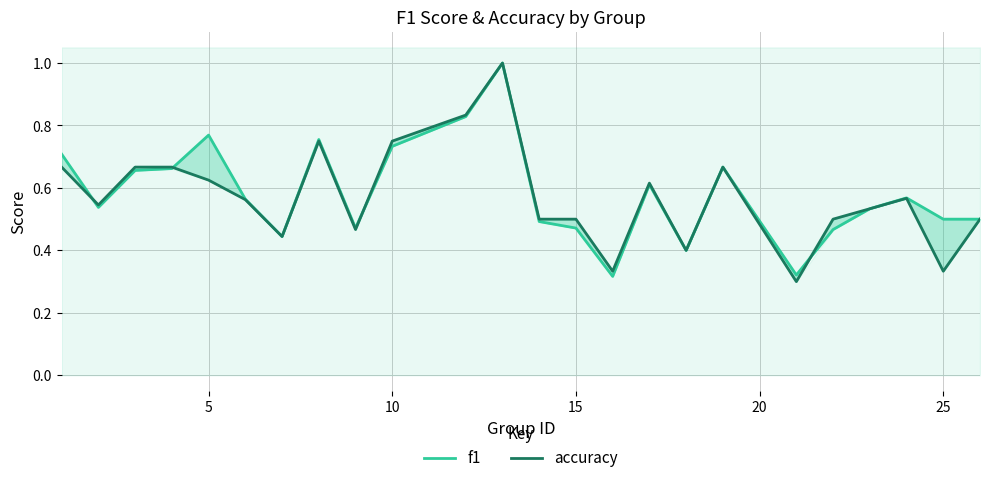

Which series has the largest range (max minus min)?

accuracy